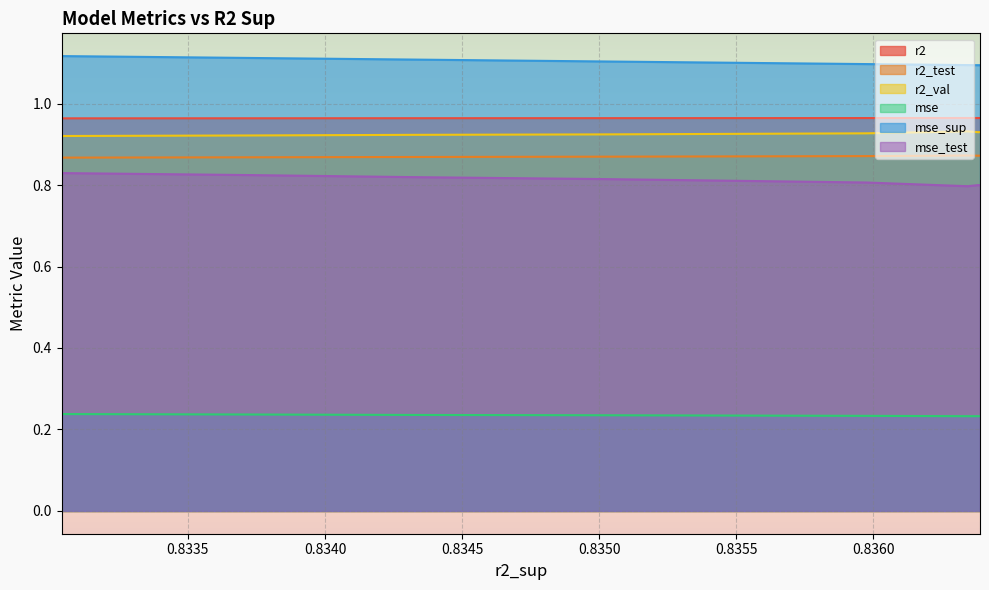

How many lines are shown in the chart?

6